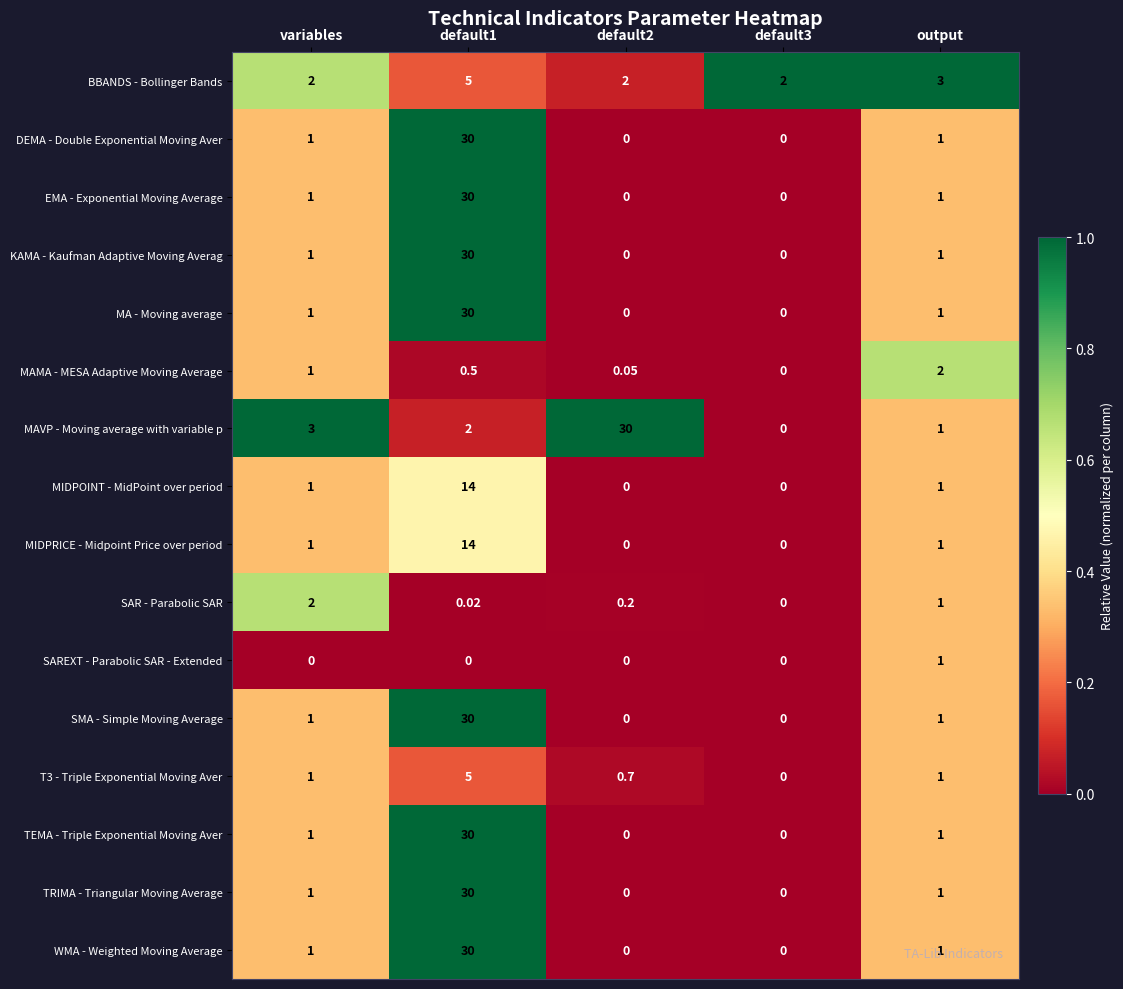

Which series has the largest total across all categories?

MAVP - Moving average with variable p